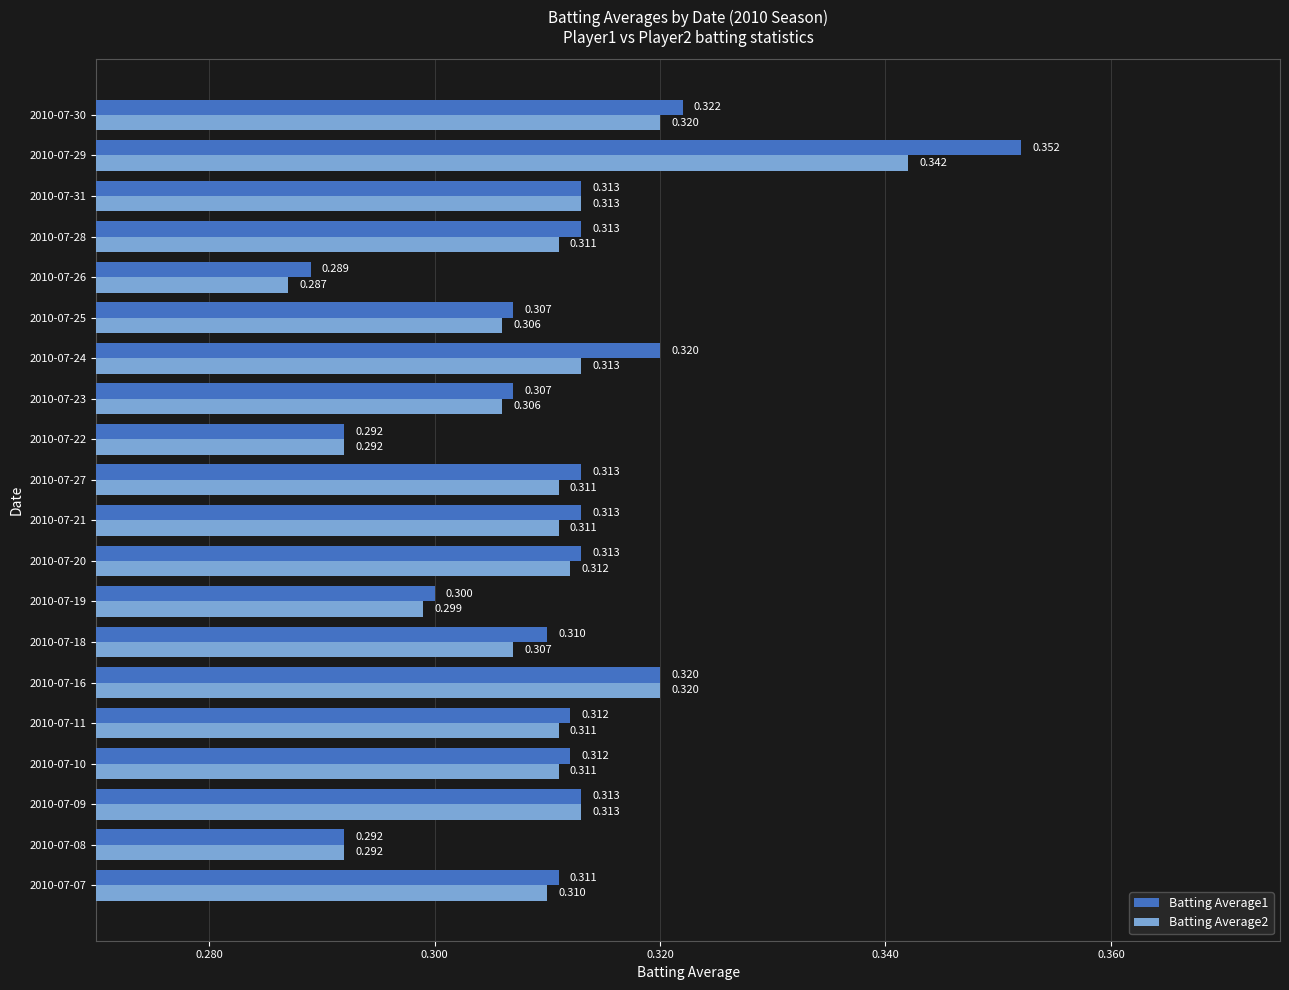

Is the value of Batting Average2 at 2010-07-31 greater than the value of Batting Average1 at 2010-07-30?

No